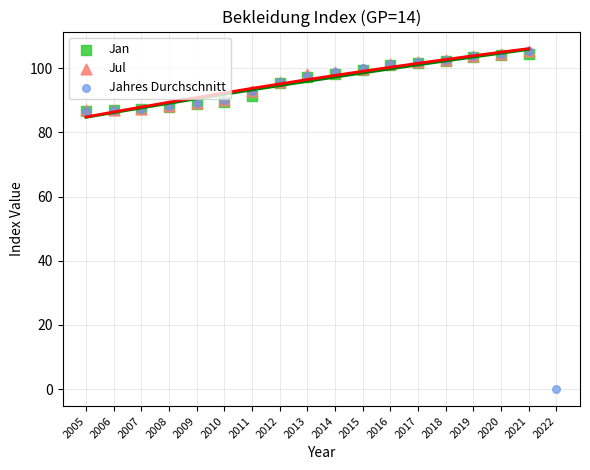

Which series reaches the minimum Y coordinate?

Jahres Durchschnitt